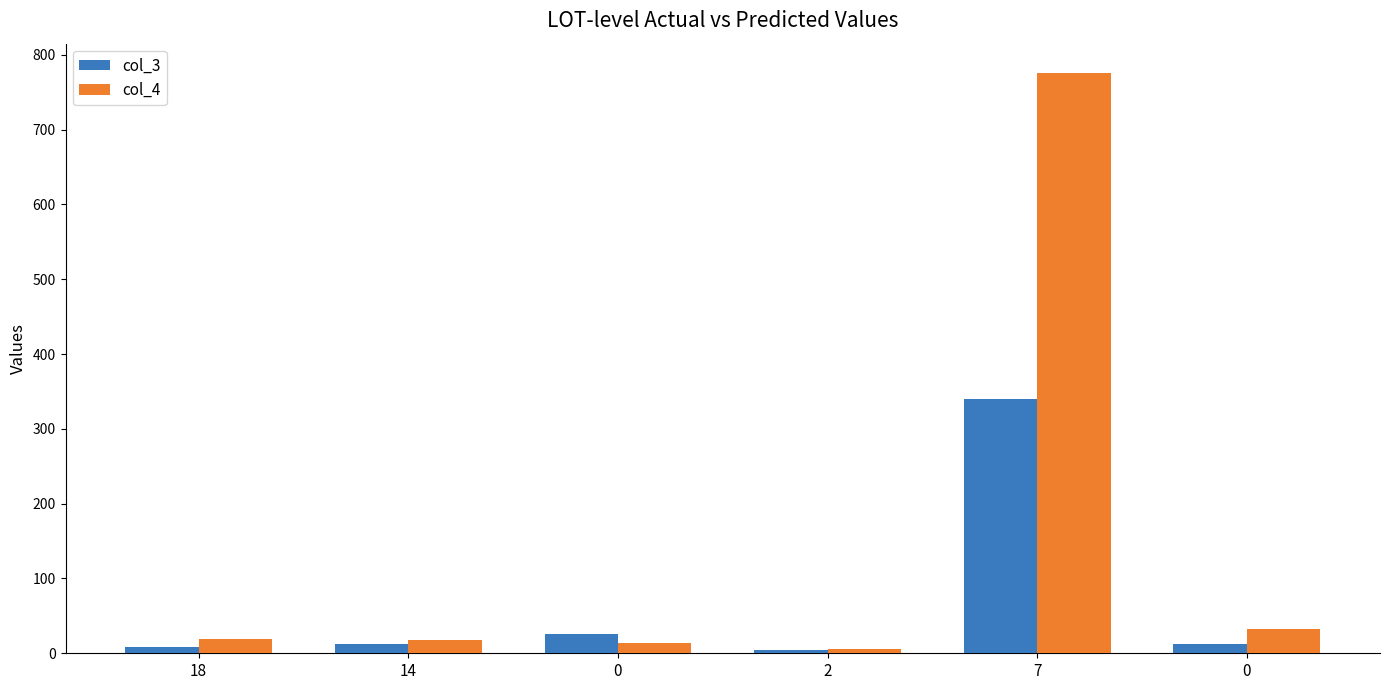

What are all the series names shown in the legend?

col_3, col_4